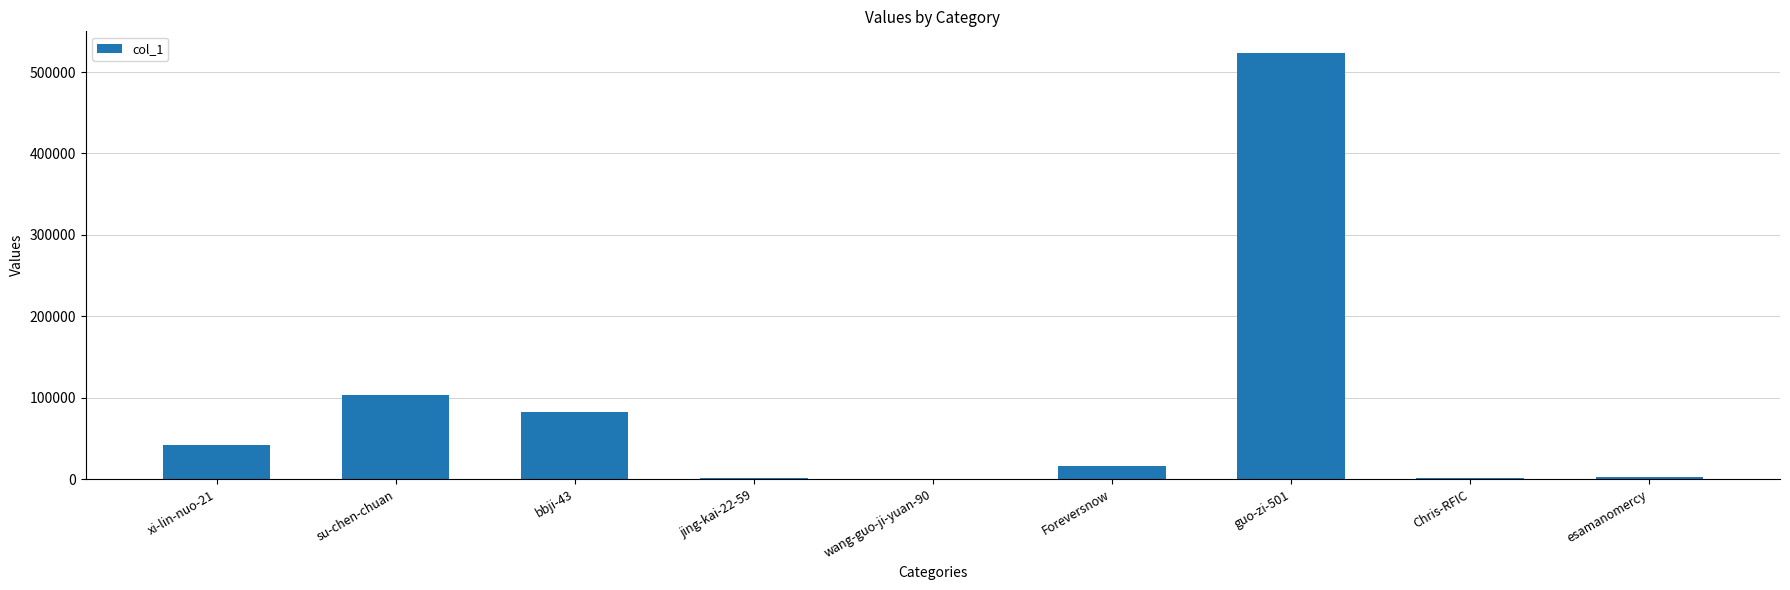

At which label is the value closest to 262082?

su-chen-chuan